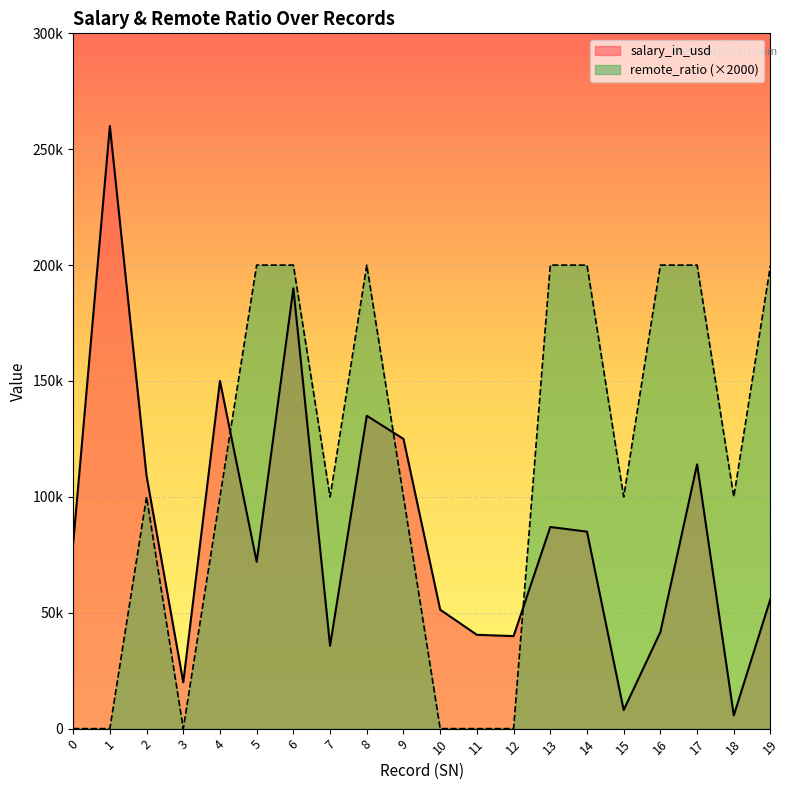

At which label does salary_in_usd first exceed 79833?

1